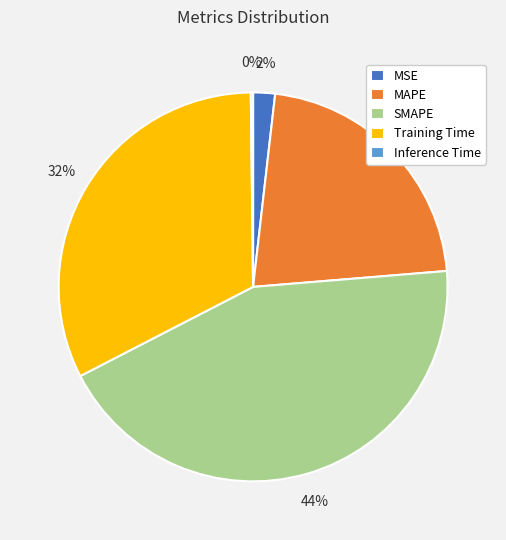

Is Training Time the majority of the pie?

No